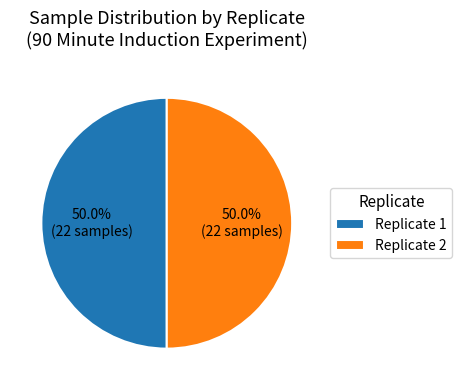

Combined, what portion of the pie is Replicate 2 and Replicate 1?

100.0%